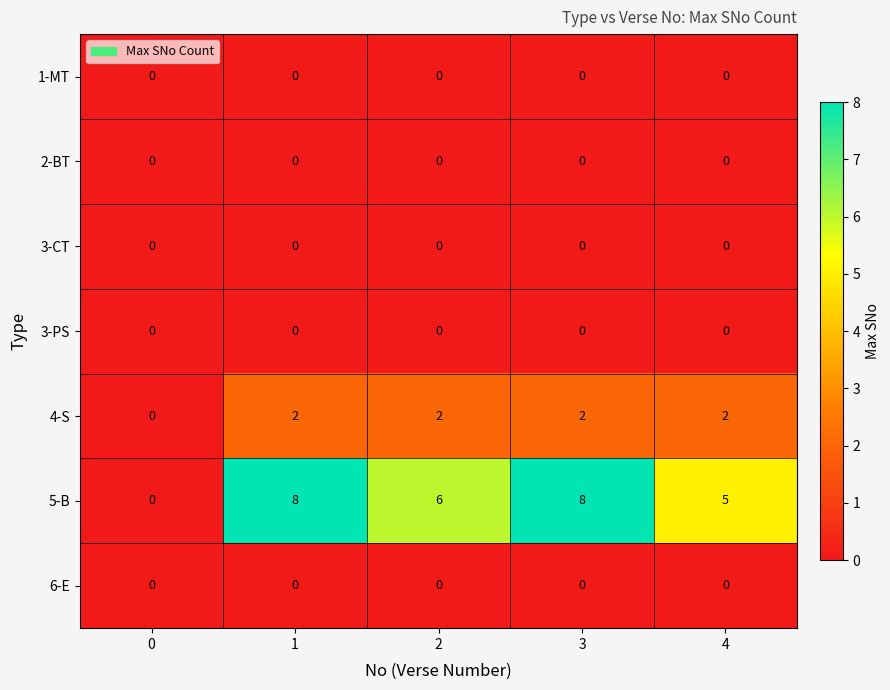

How many series are shown in this chart?

7